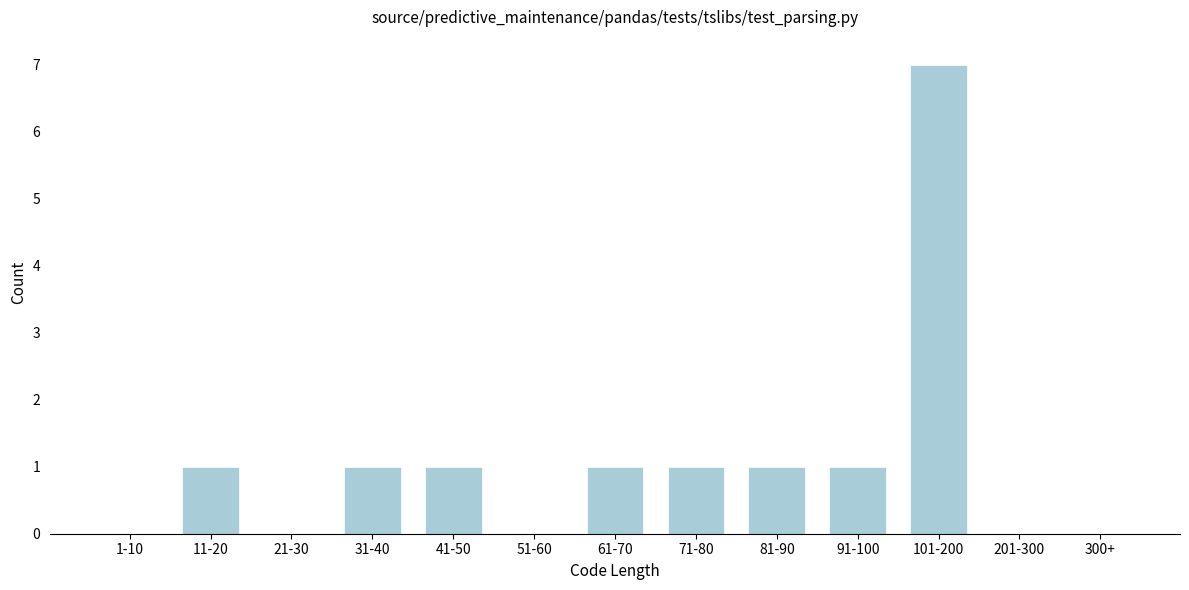

Reading left to right, extract all data points from this chart.

1-10=0	11-20=1	21-30=0	31-40=1	41-50=1	51-60=0	61-70=1	71-80=1	81-90=1	91-100=1	101-200=7	201-300=0	300+=0